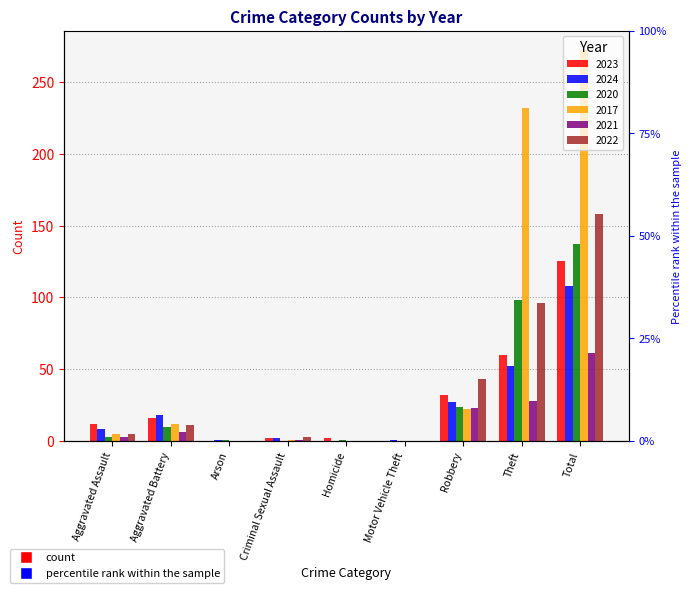

What is the total value across all series at Arson?

2